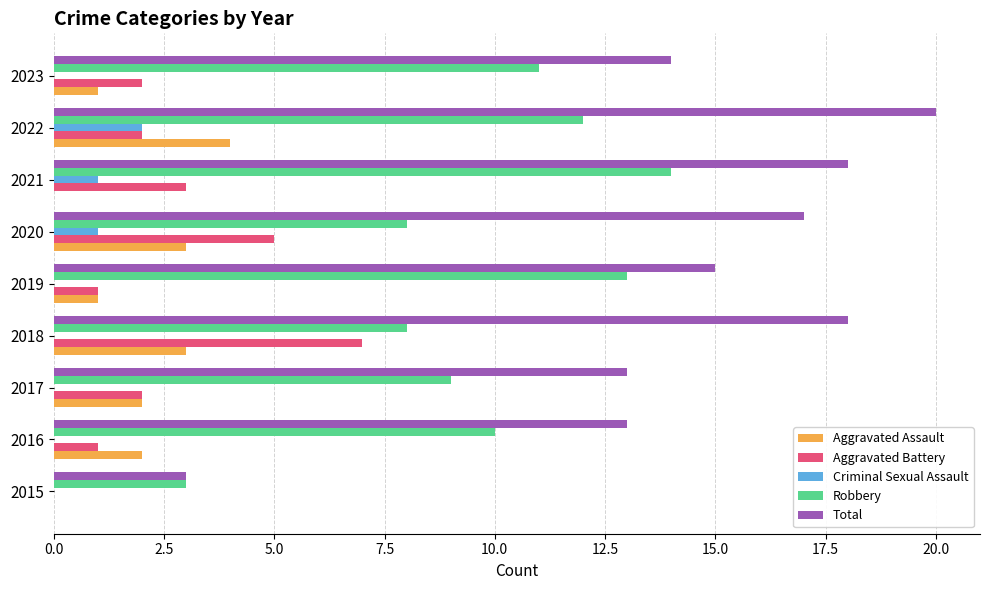

What is the total value across all series at 2023?

28